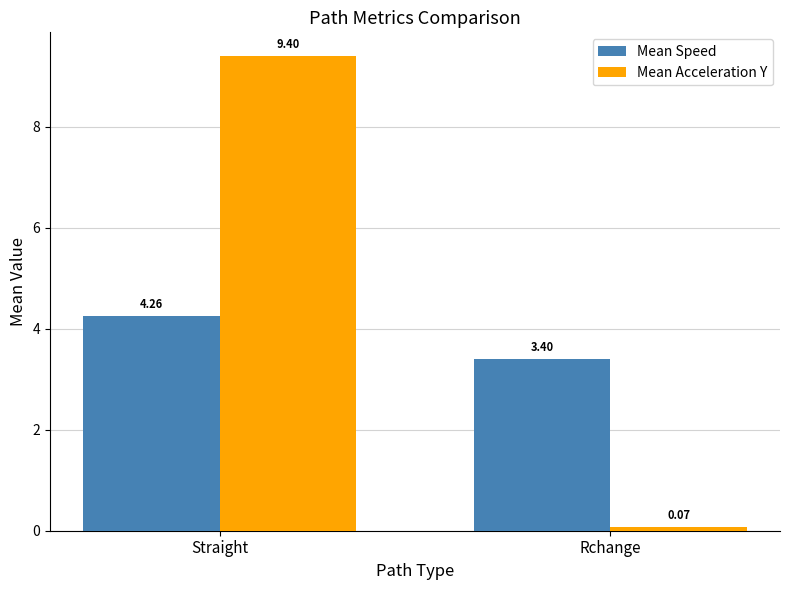

Where is Mean Speed nearest to the value 3?

Rchange